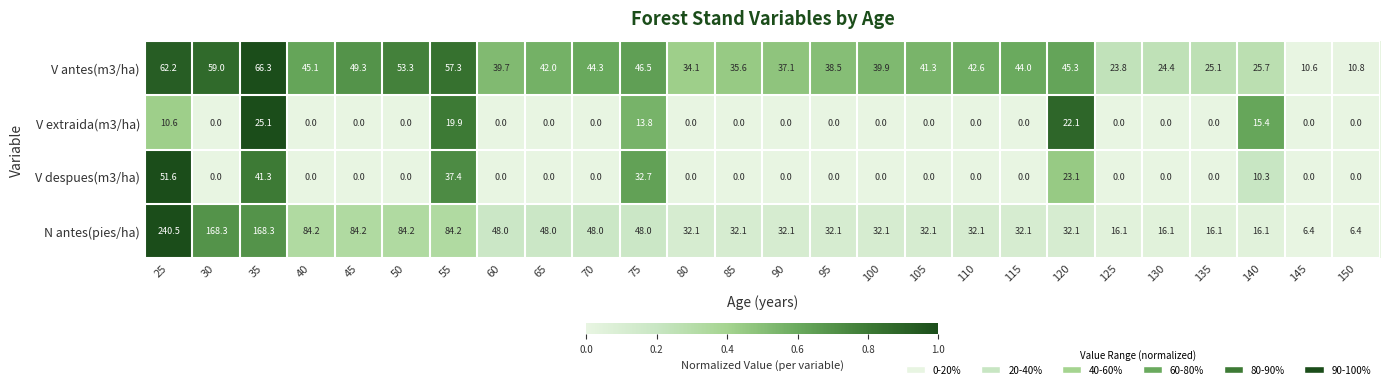

At which category does the chart reach its peak across all series?

25